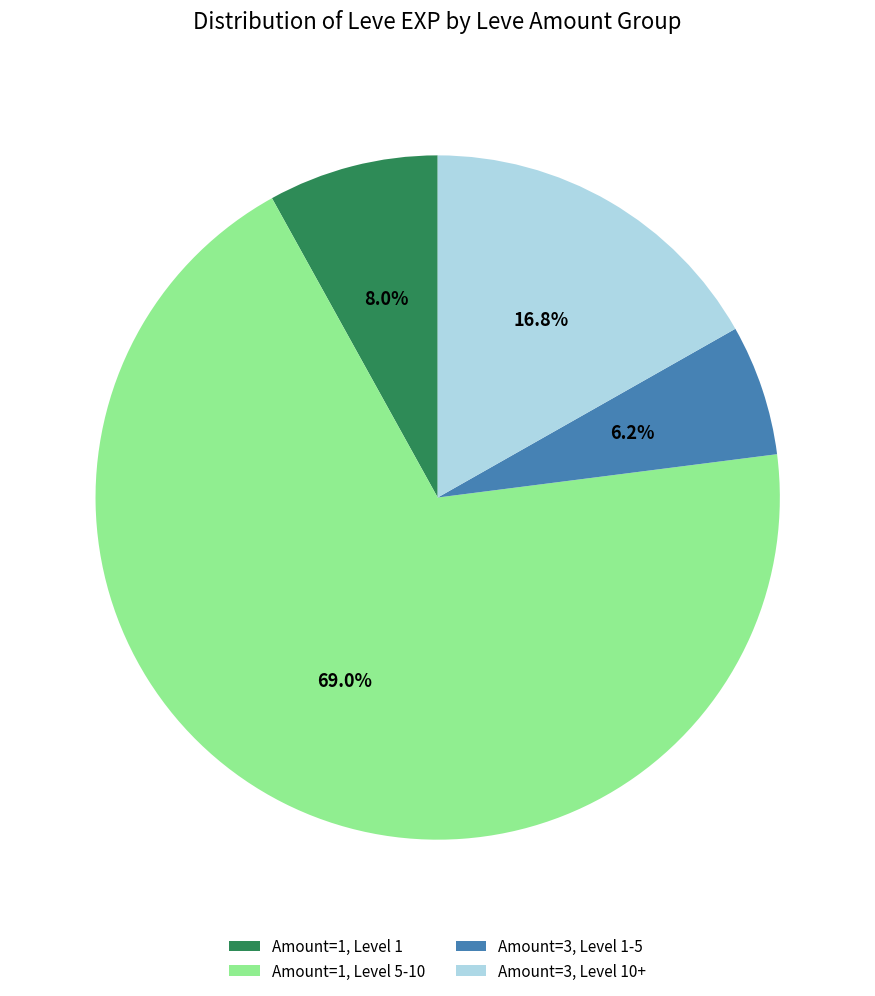

How many slices are in this pie chart?

4